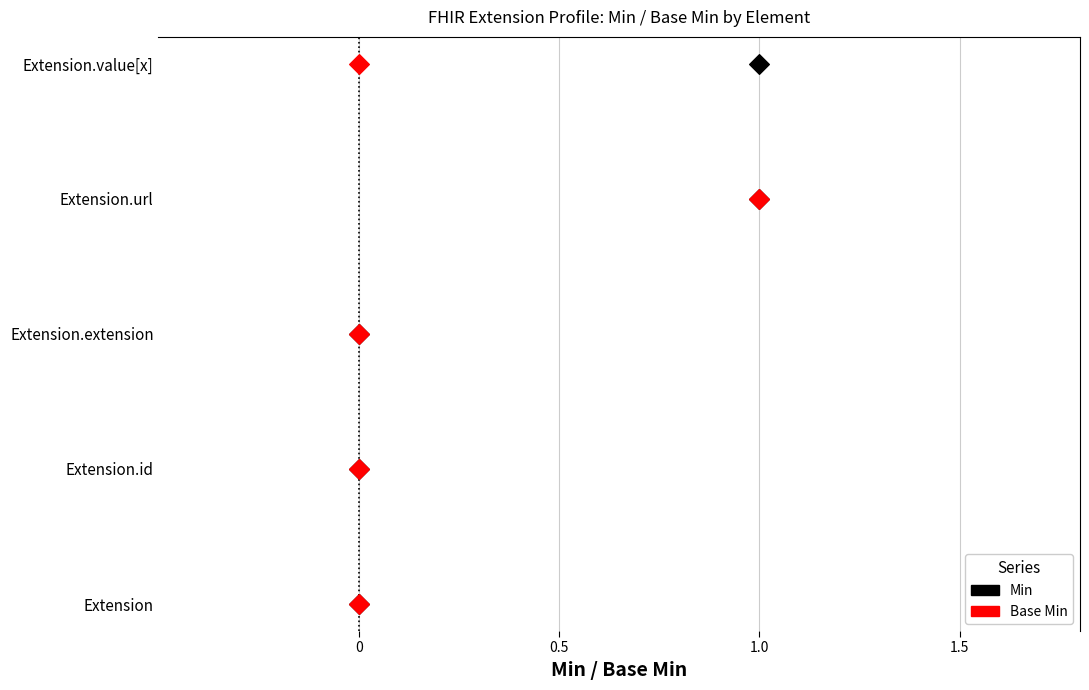

Which series has the widest spread of Y values?

Min